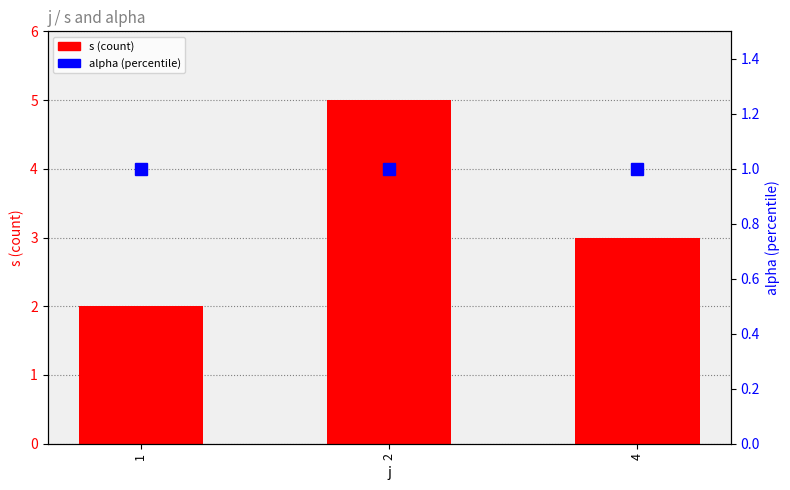

At which category does the chart reach its minimum across all series?

1